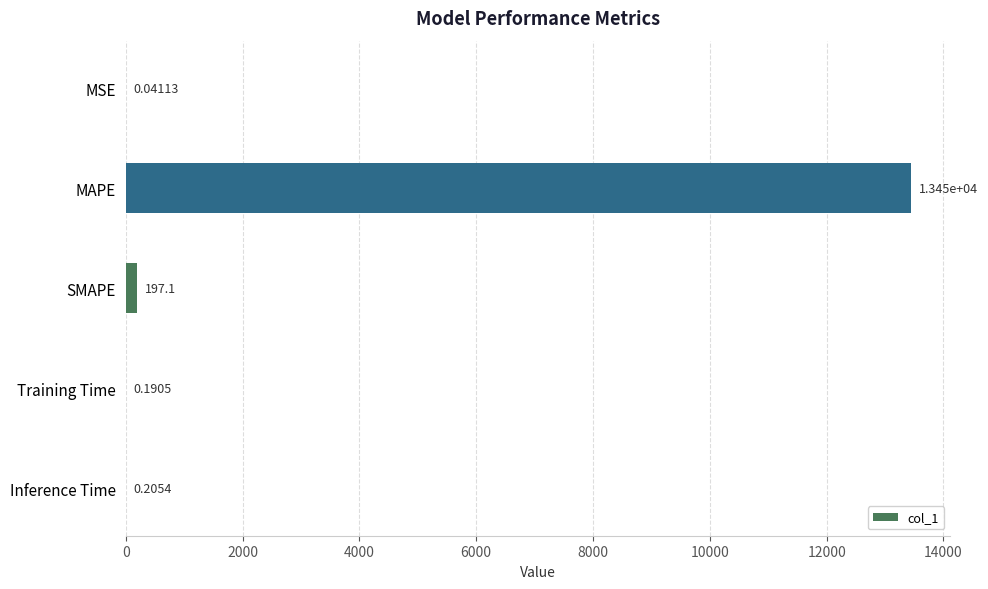

What is the sum of the values at Inference Time and SMAPE?

197.3